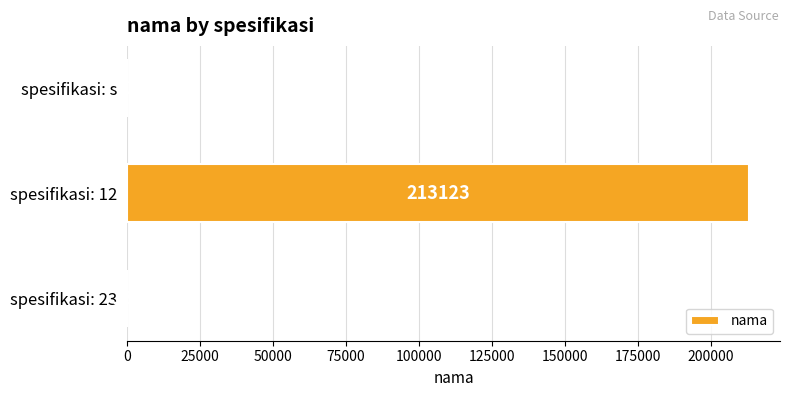

Which label corresponds to the largest value in the chart?

spesifikasi: 12